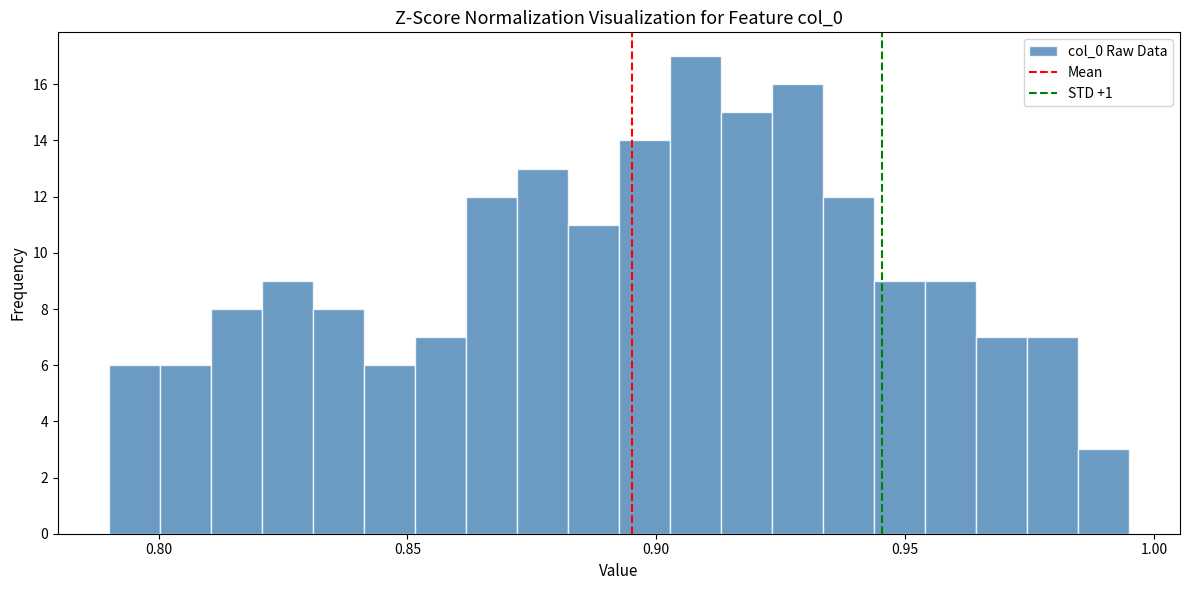

Read against the x-axis, roughly where is the centre of the tallest bar?

0.910